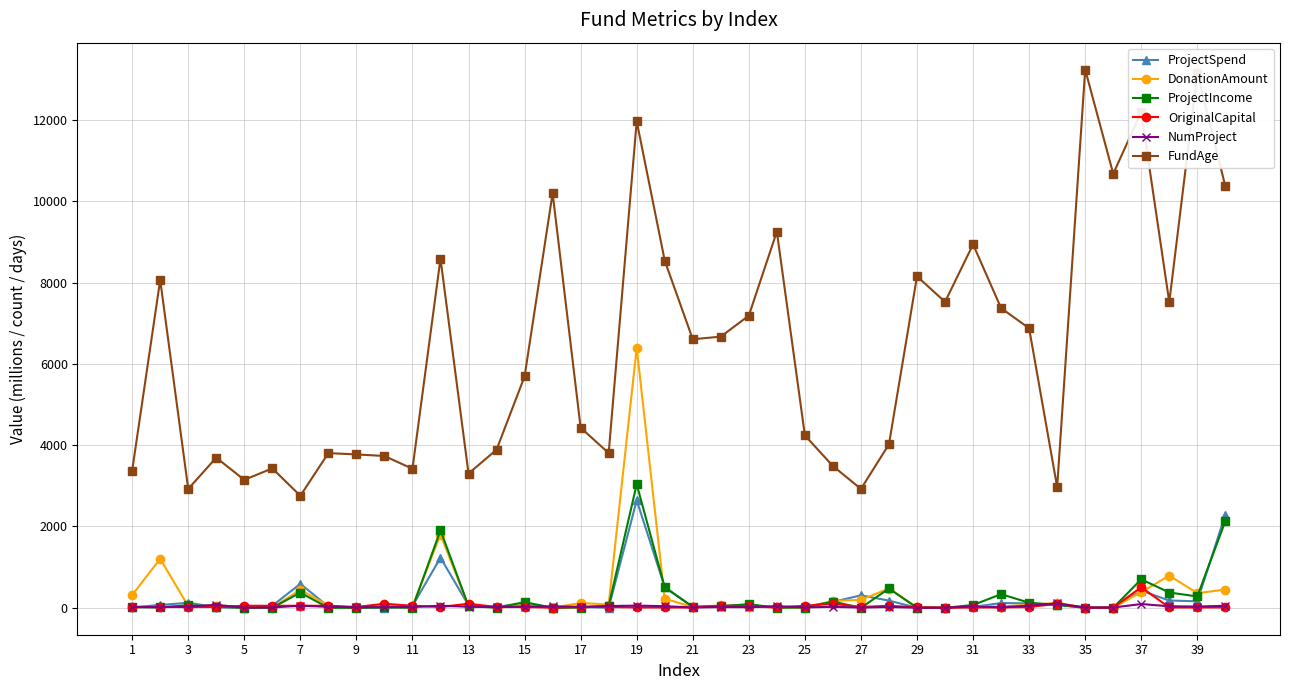

At how many categories does at least one series exceed 1431?

40